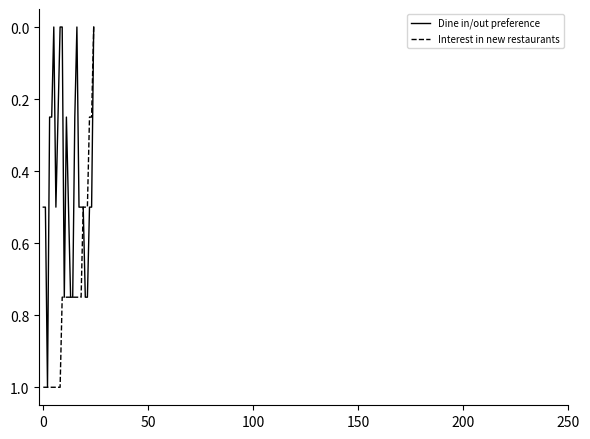

Rank the series by their average value, from highest to lowest.

Interest in new restaurants, Dine in/out preference